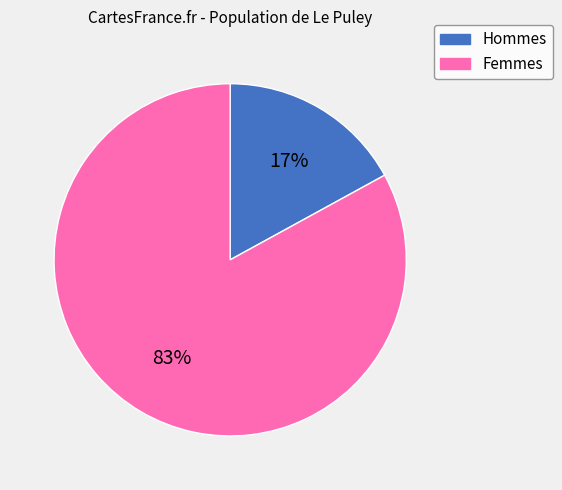

Combined, do Femmes and Hommes account for over 50%?

Yes